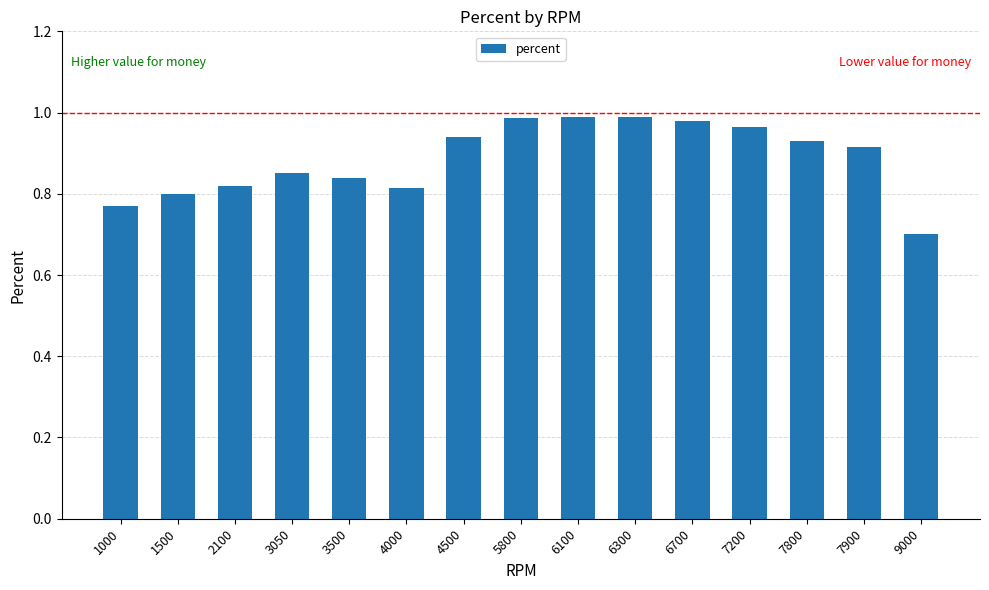

Where is the data nearest to the value 0?

9000